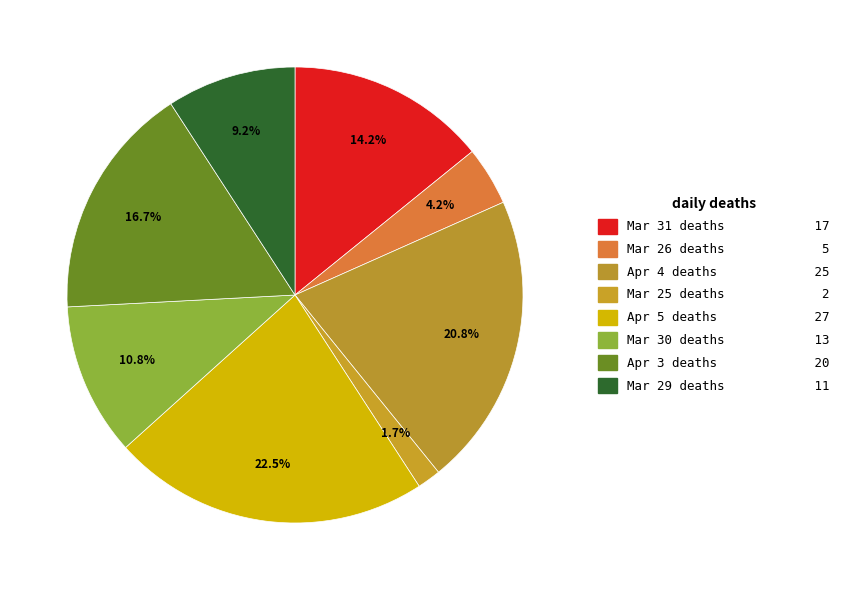

Count the number of slices in the pie.

8